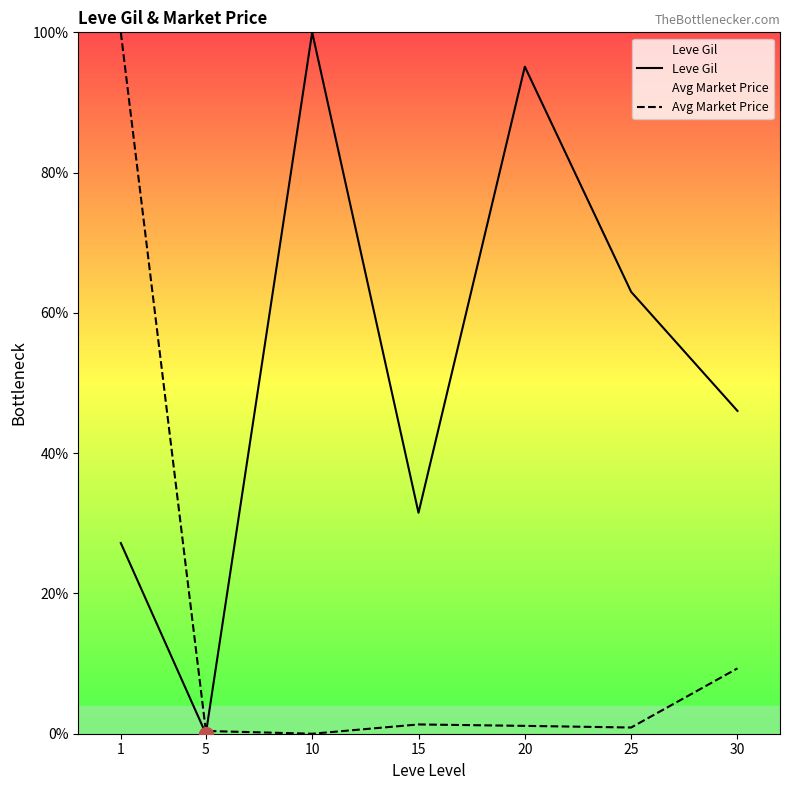

What is the greatest value displayed?

100.0